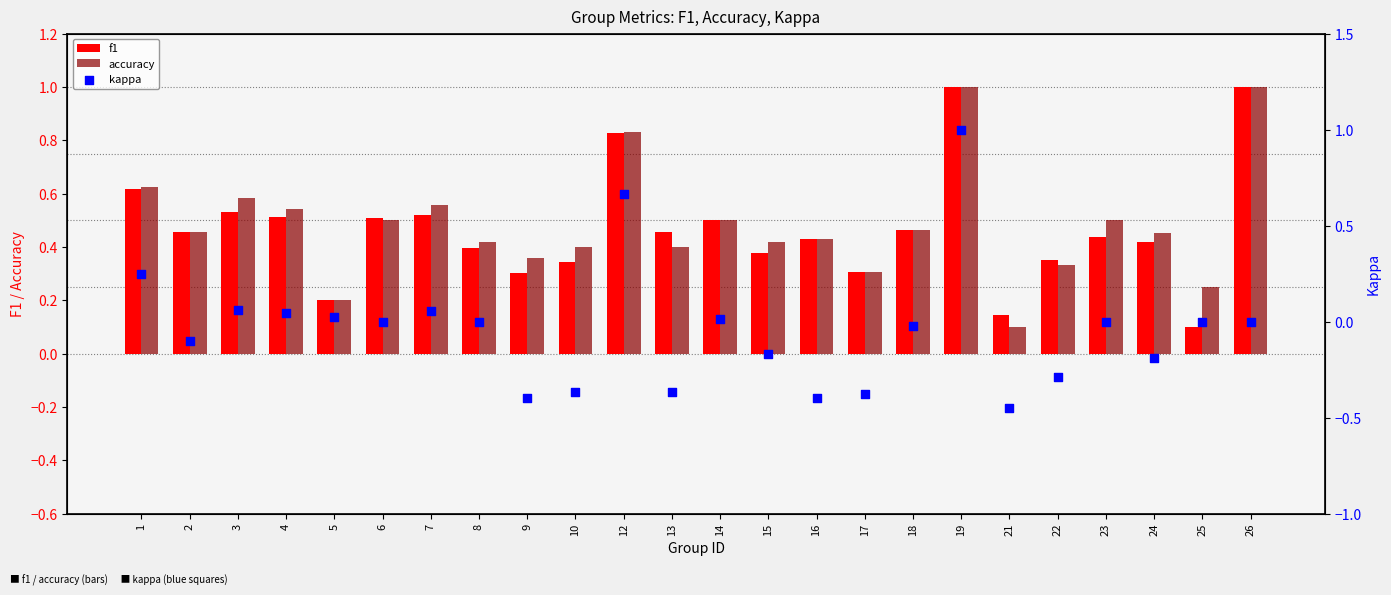

Which series reaches the minimum Y coordinate?

kappa